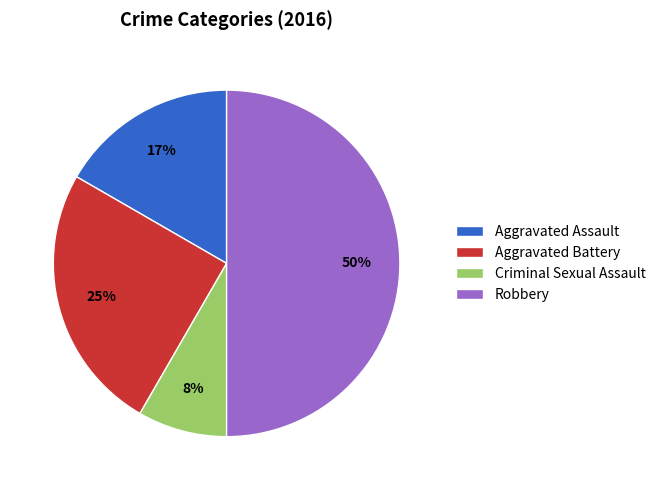

Rank the categories by value from highest to lowest.

Robbery, Aggravated Battery, Aggravated Assault, Criminal Sexual Assault